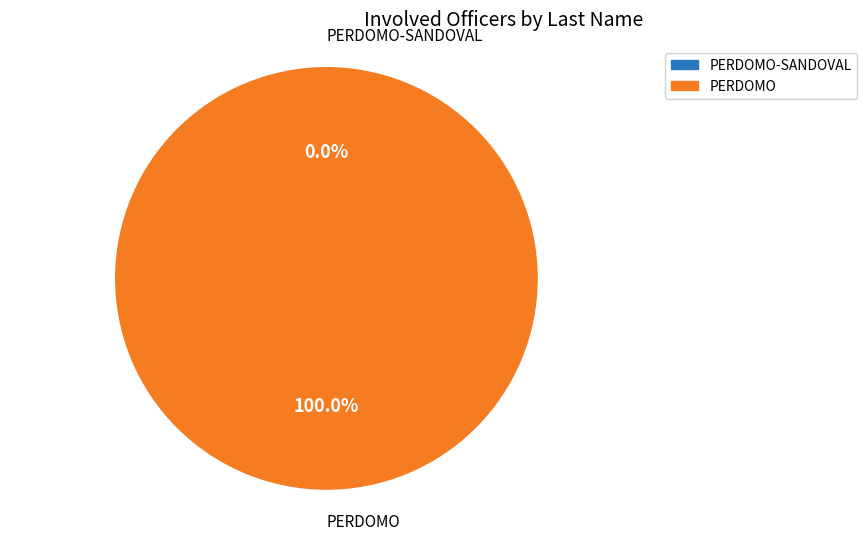

What percentage is the PERDOMO slice, to the nearest percent?

100%